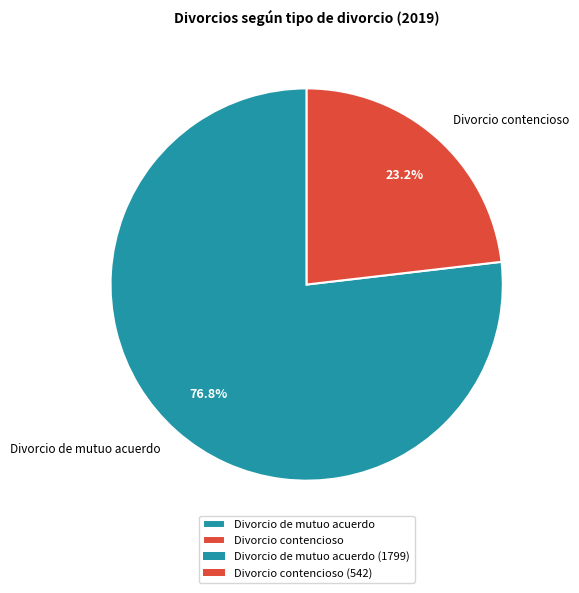

To the nearest percent, what percentage of the pie is Divorcio de mutuo acuerdo?

77%